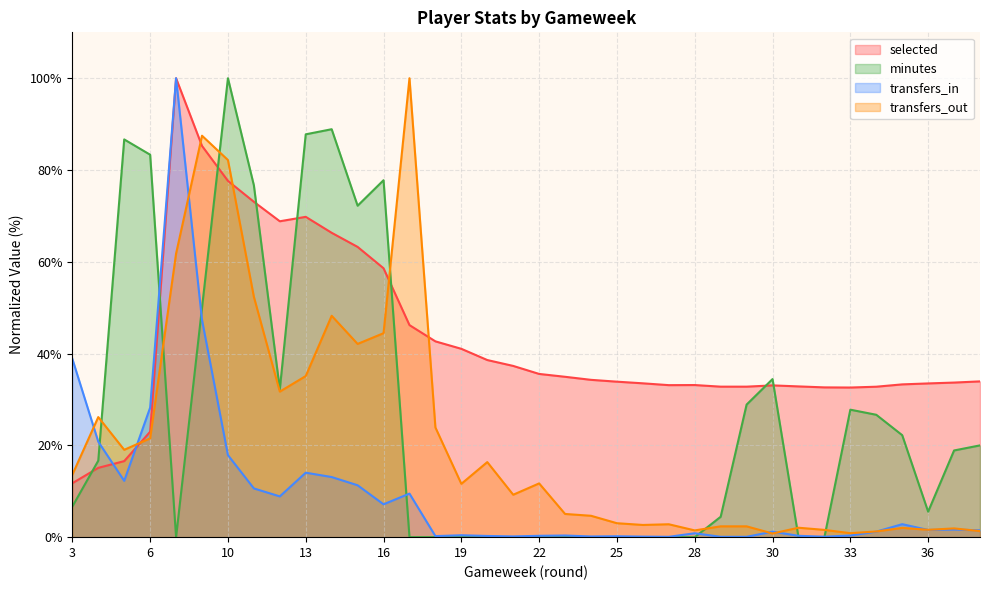

How many distinct data groups are displayed?

4